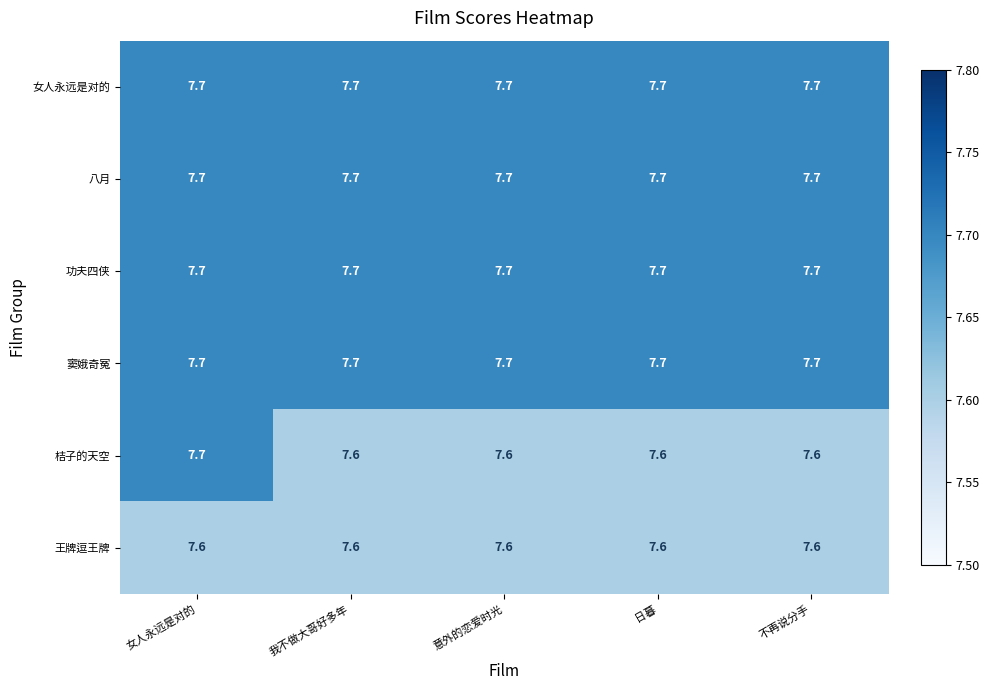

What is the spread (max minus min) of values at 女人永远是对的?

0.1